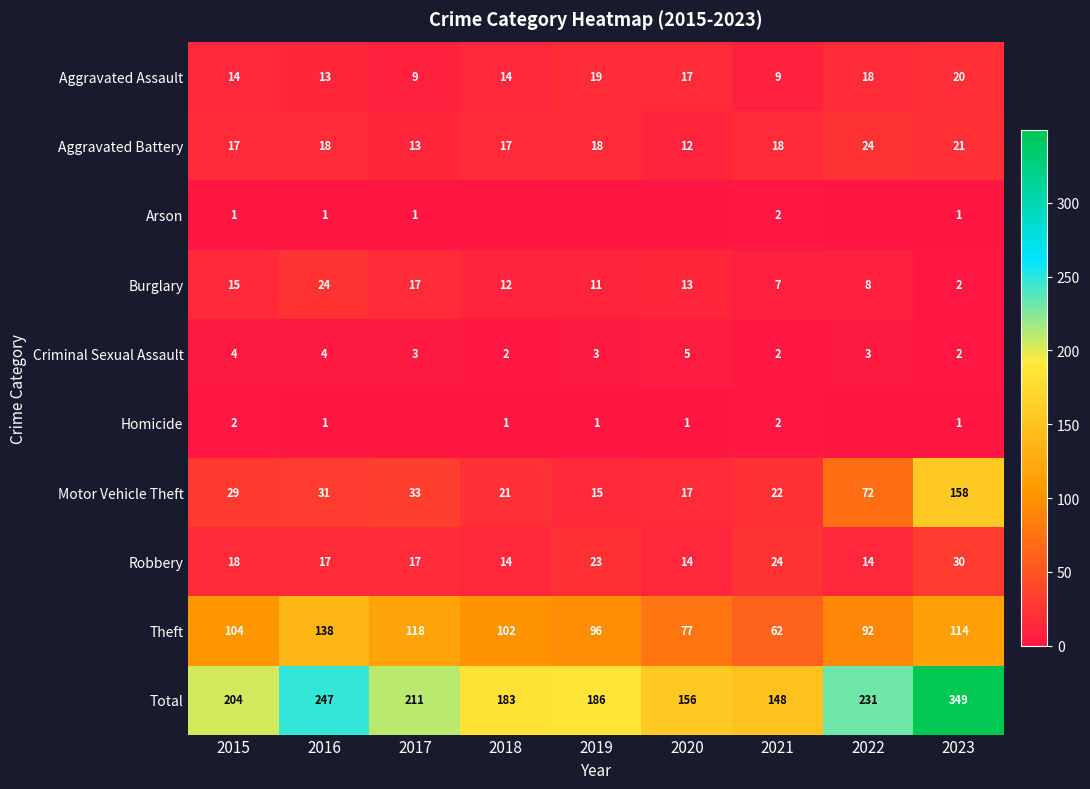

What is the spread (max minus min) of values at 2023?

348